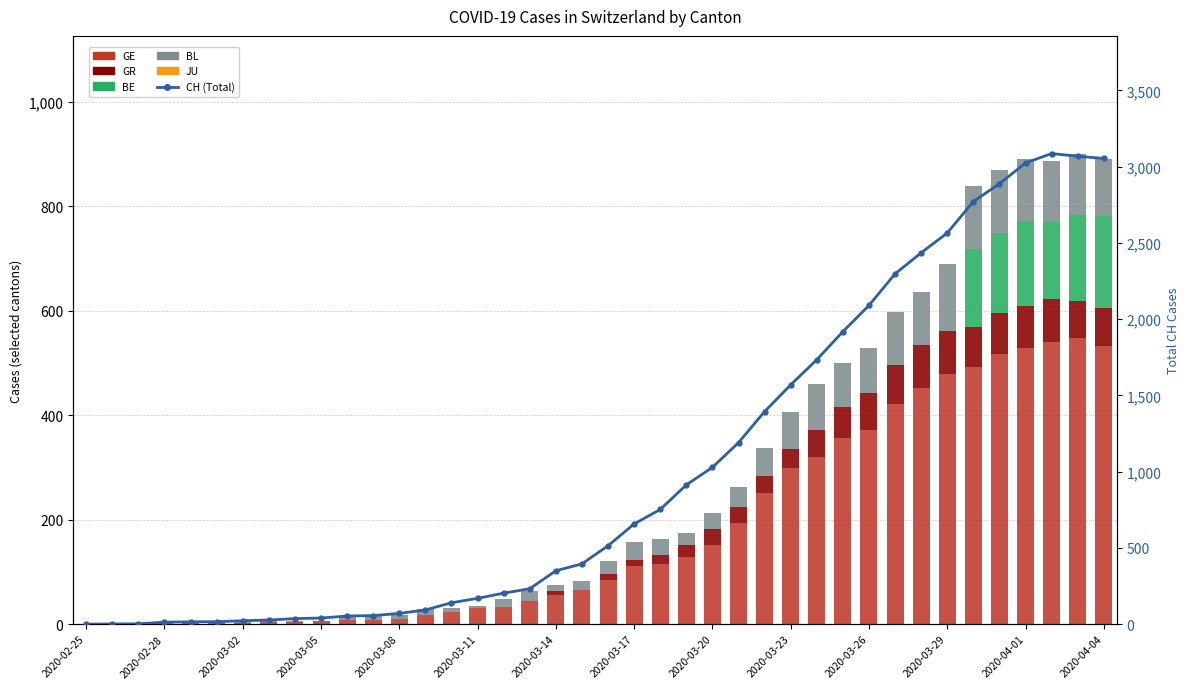

Between 35 and 36, which series saw the biggest shift?

CH (Total)